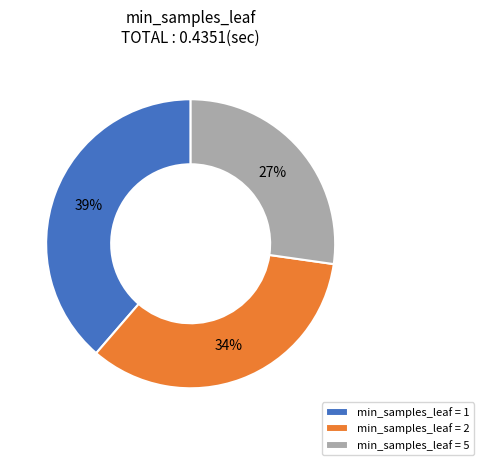

The min_samples_leaf = 2 slice represents 40% of the pie. True or false?

False